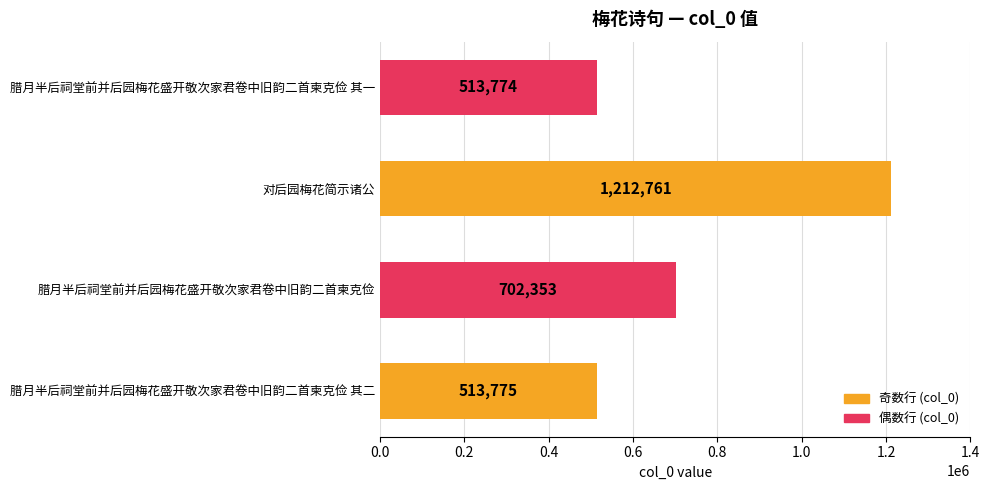

Read the value at 腊月半后祠堂前并后园梅花盛开敬次家君卷中旧韵二首柬克俭 其二, to the nearest 10.

513780